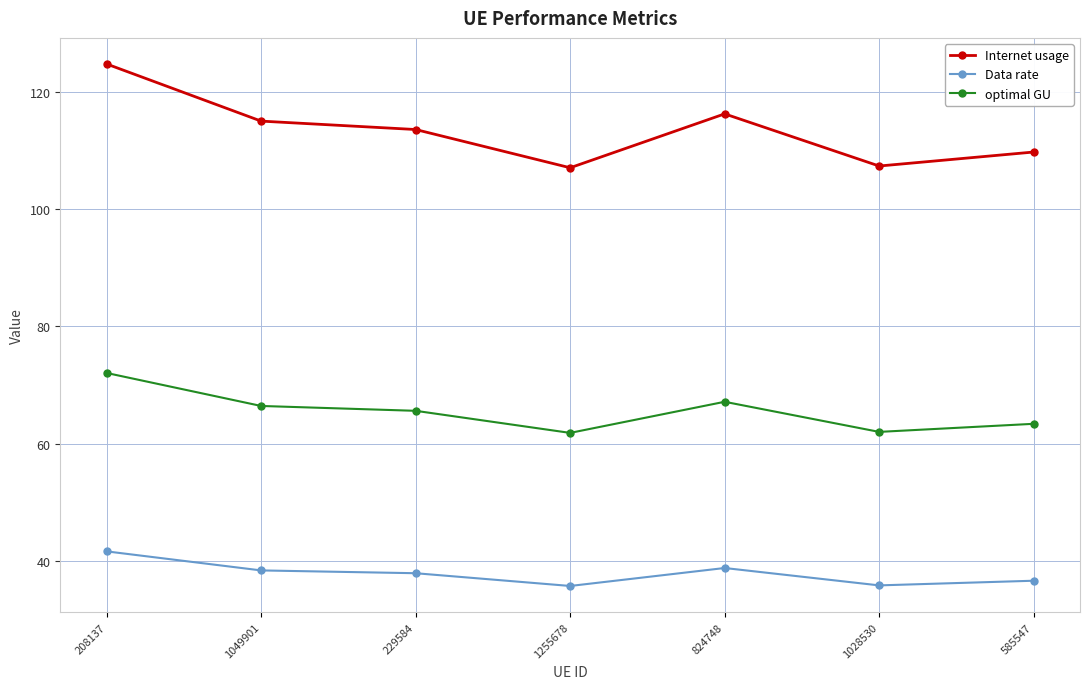

Which series has the largest total across all categories?

Internet usage